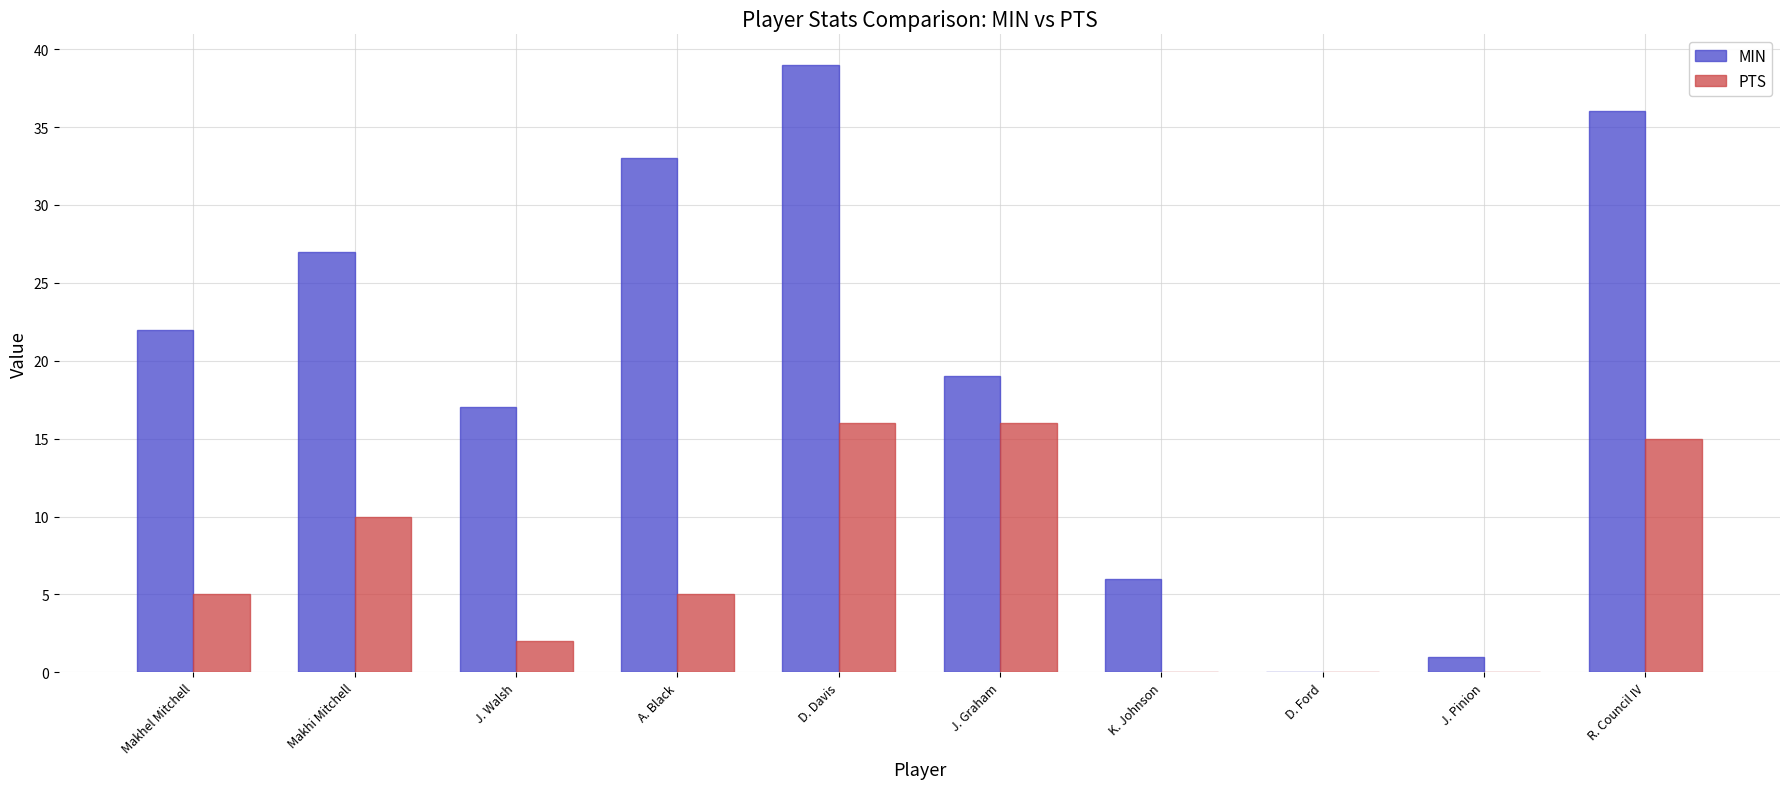

At which label is PTS closest to 8?

Makhi Mitchell